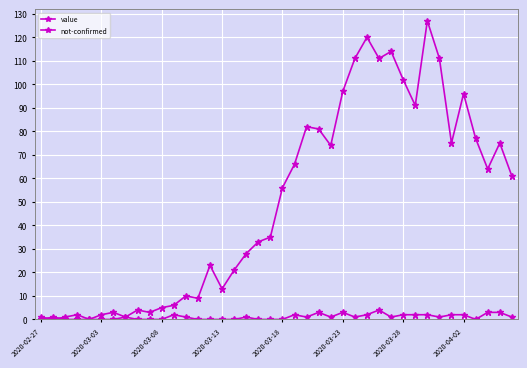

What is the sum of all value values?

1991